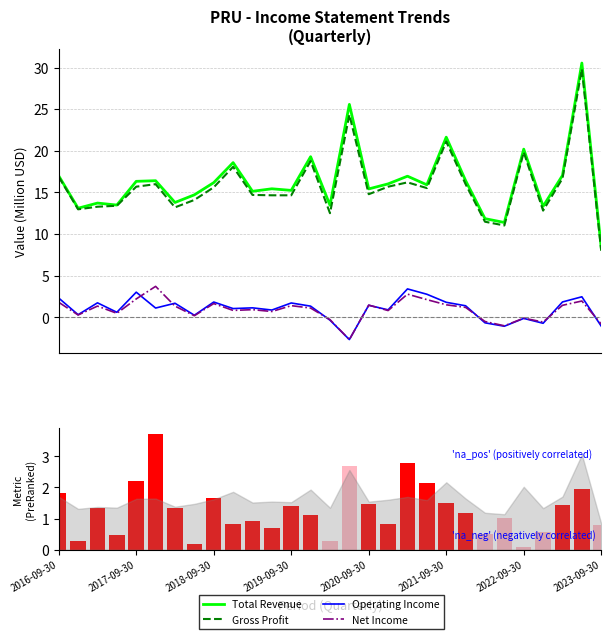

The value of Gross Profit at 2018-09-30 is 23.2. True or false?

False